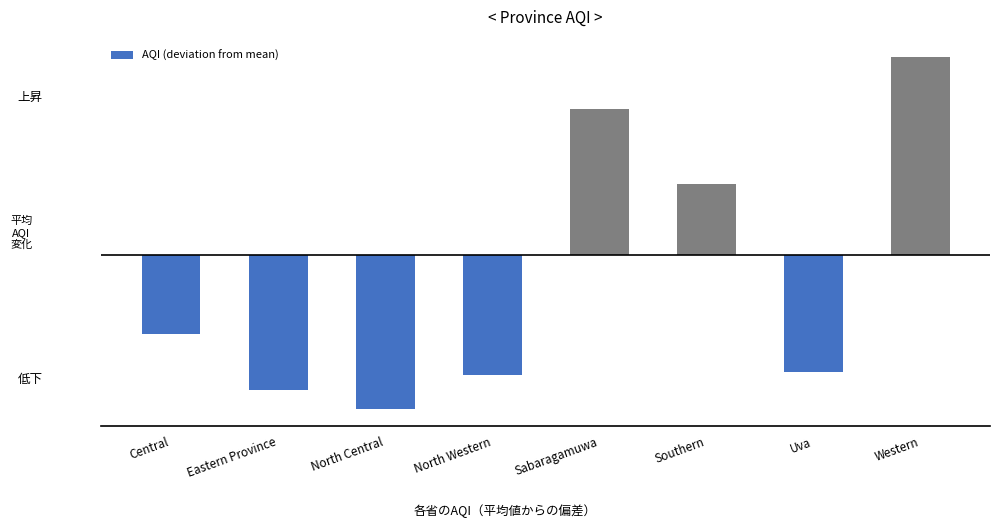

What is the change in value from Uva to Western?

+75.8